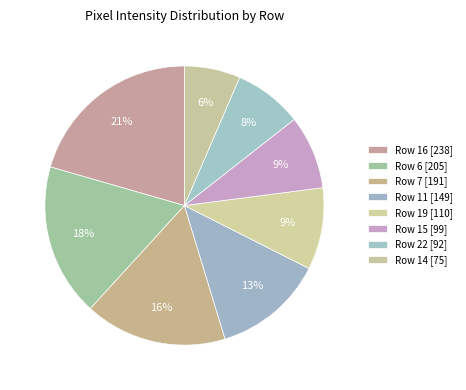

How many segments does this pie chart have?

8